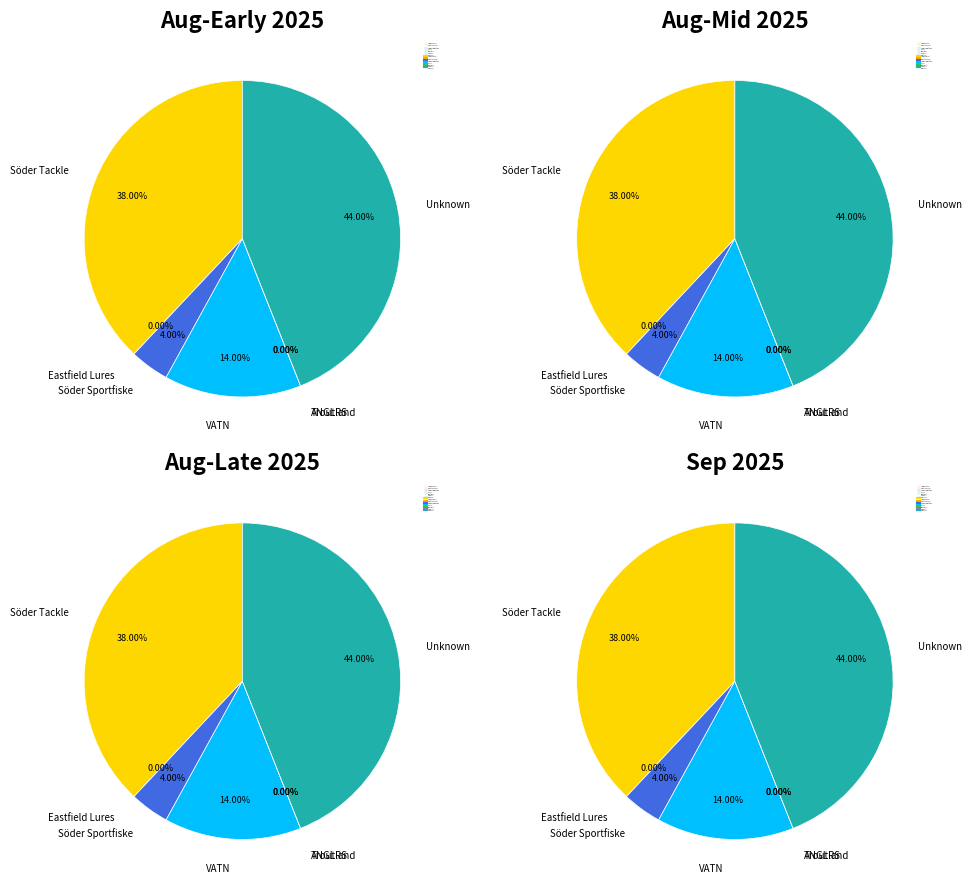

To the nearest percent, what is the average slice percentage?

17%